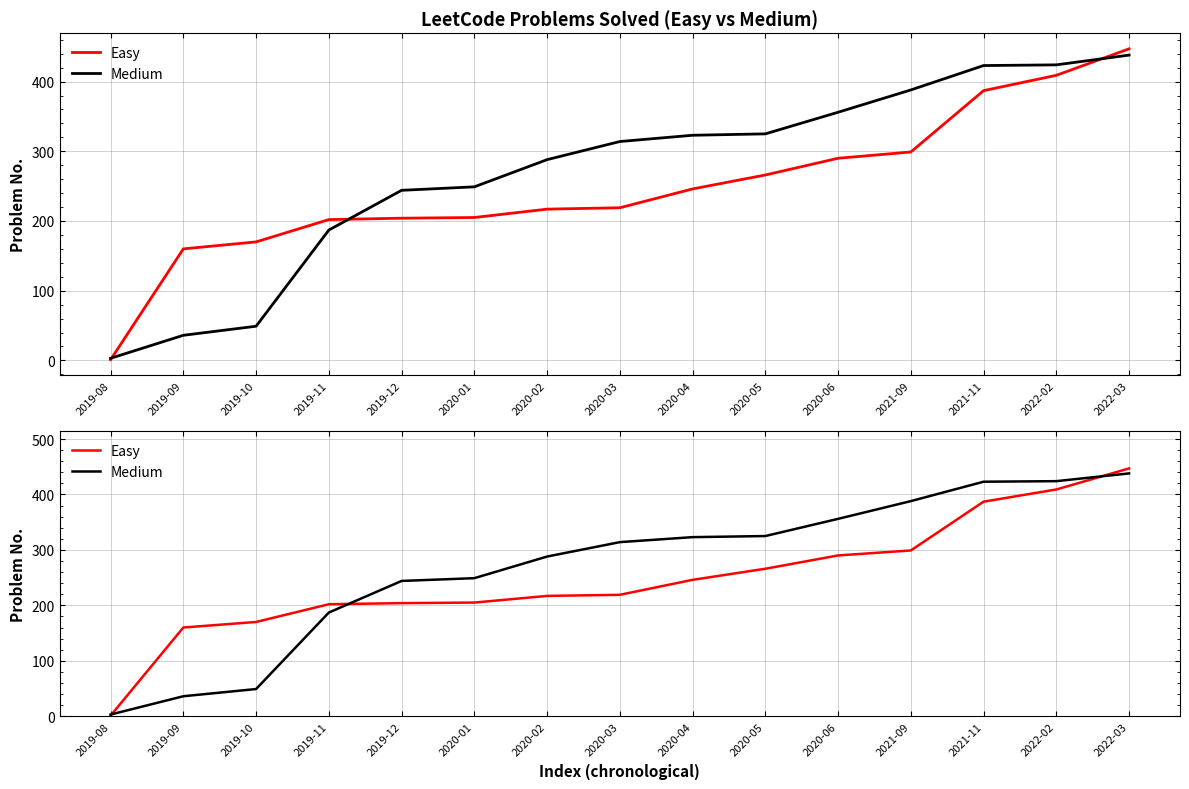

Reading left to right, what are all the values shown in this chart?

Easy: 1	160	170	202	204	205	217	219	246	266	290	299	387	409	447
Medium: 3	36	49	187	244	249	288	314	323	325	356	388	423	424	438